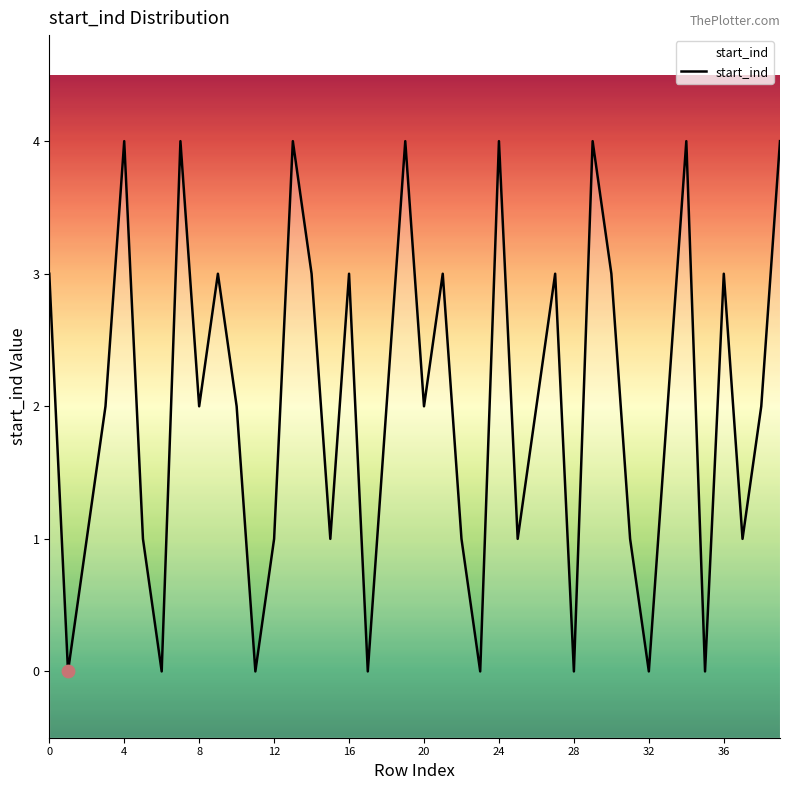

Between 18 and 39, which is larger?

39